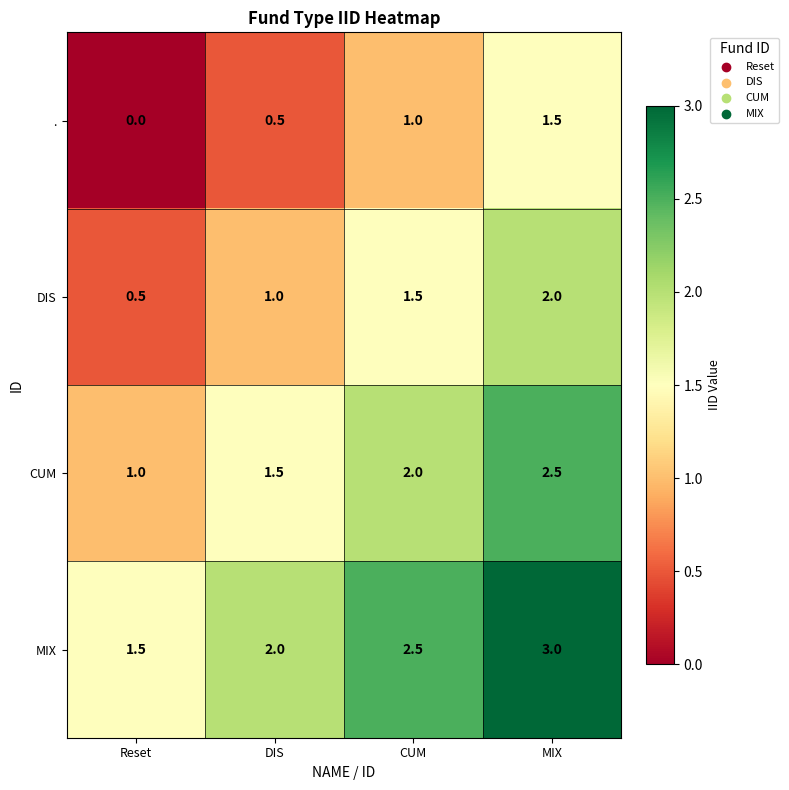

How many series are shown in this chart?

4